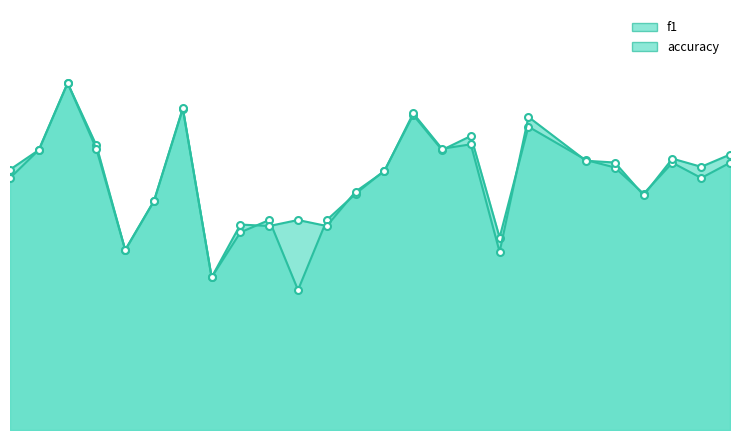

List the series in order of their peak value, highest first.

f1, accuracy